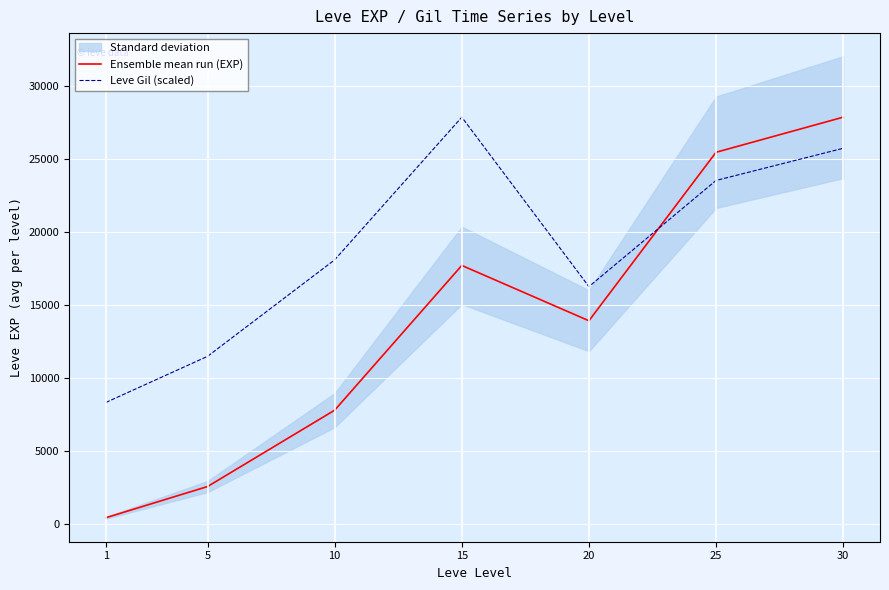

Reading left to right, transcribe all the data shown in this chart.

Ensemble mean run (EXP): 1=404.0	5=2540.0	10=7770.0	15=17680.0	20=13892.0	25=25429.0	30=27832.0
Leve Gil (scaled): 1=8298.2	5=11455.9	10=18065.1	15=27832.0	20=16229.2	25=23499.3	30=25702.4